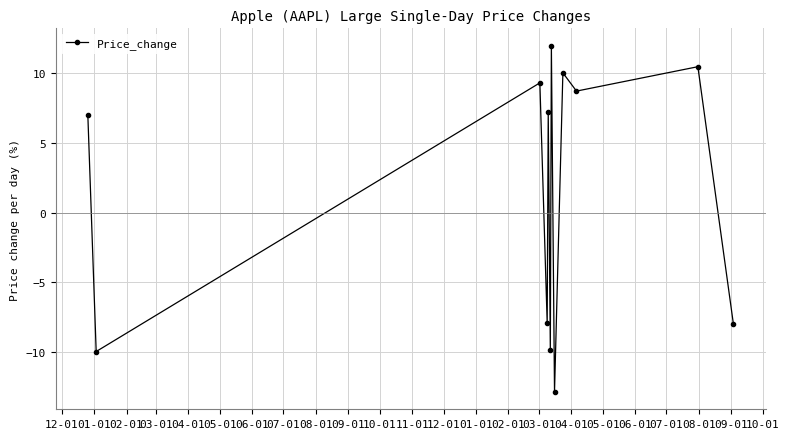

What is the value of the 1st point from the left?

7.0